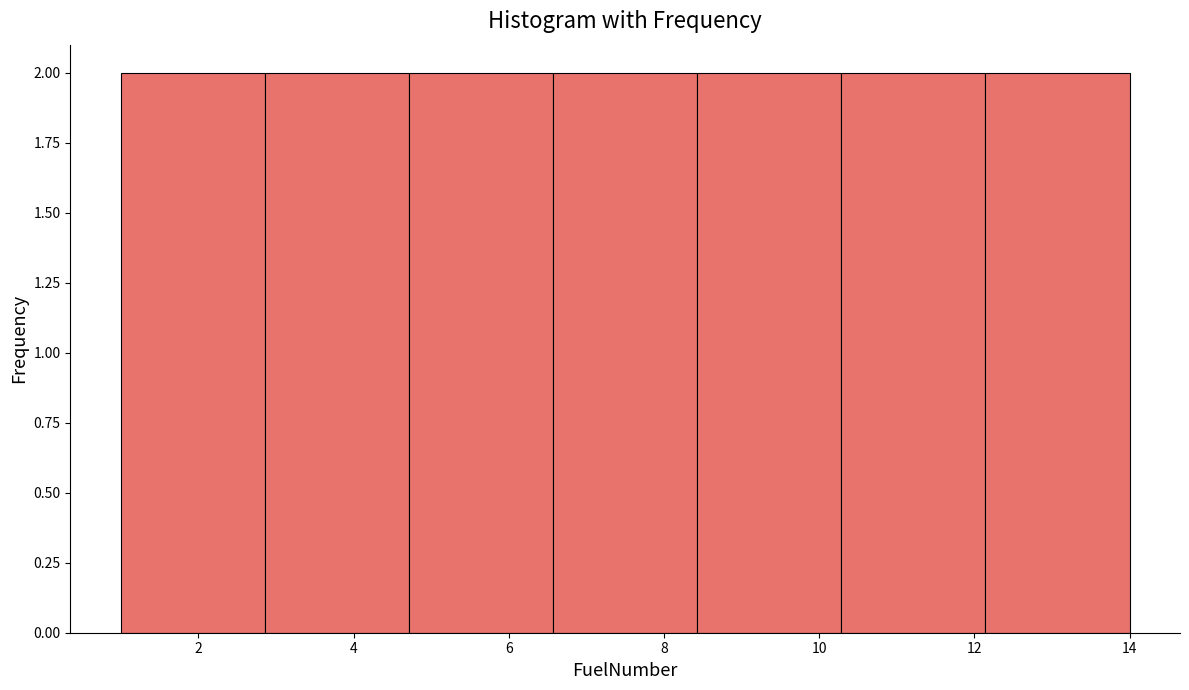

What is the height of the bar covering 10.2 to 12.2 on the x-axis? Neither the bar edges nor the heights are printed on the chart, so give them approximately, as read against the axes.

2